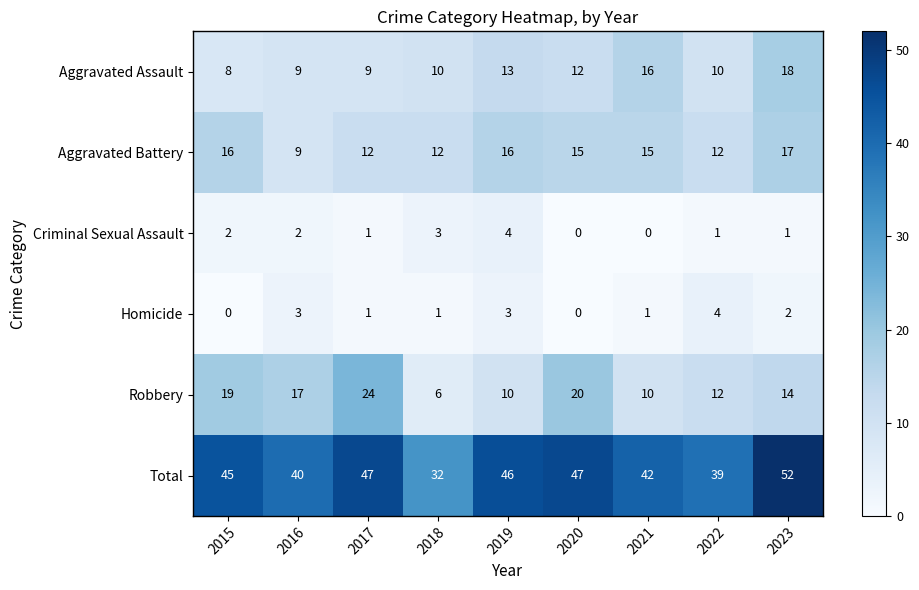

What is the maximum value shown in the chart?

52